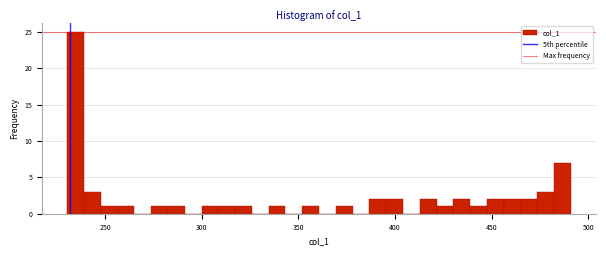

Around what value on the x-axis is the tallest bar? Give the approximate position of its centre, as read against the axis.

235